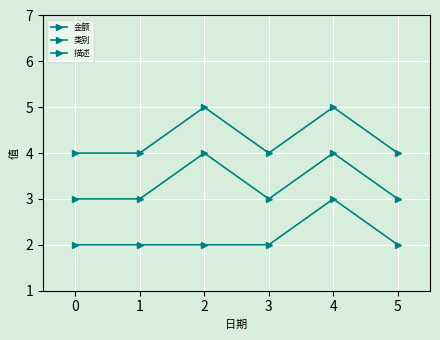

What is the highest value of the 类别 series?

4